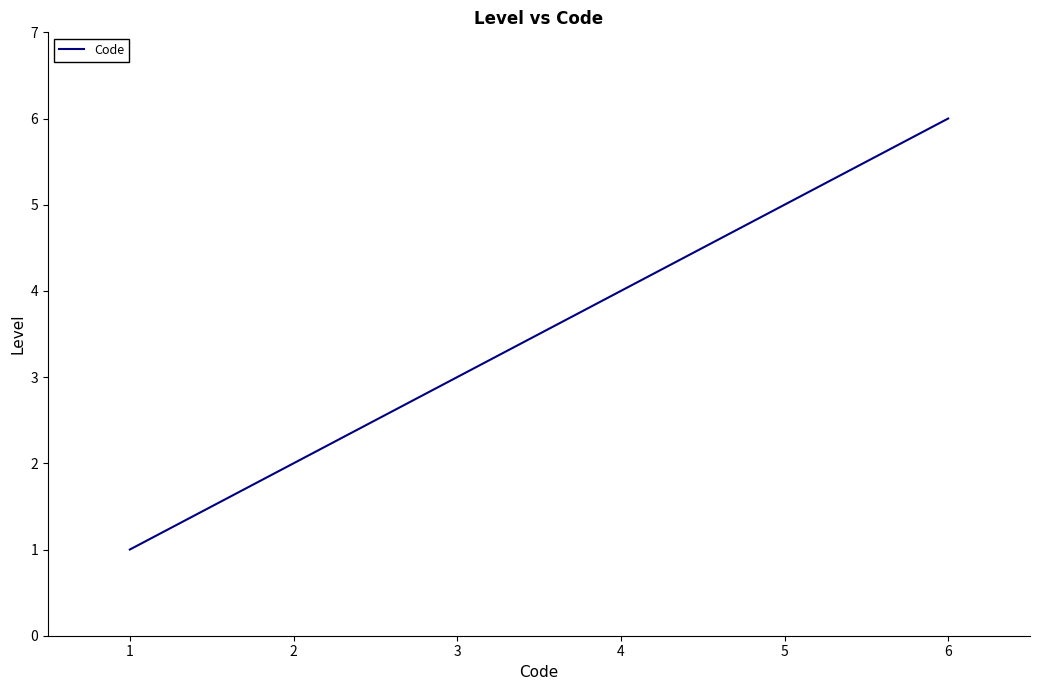

What is the greatest value displayed?

6